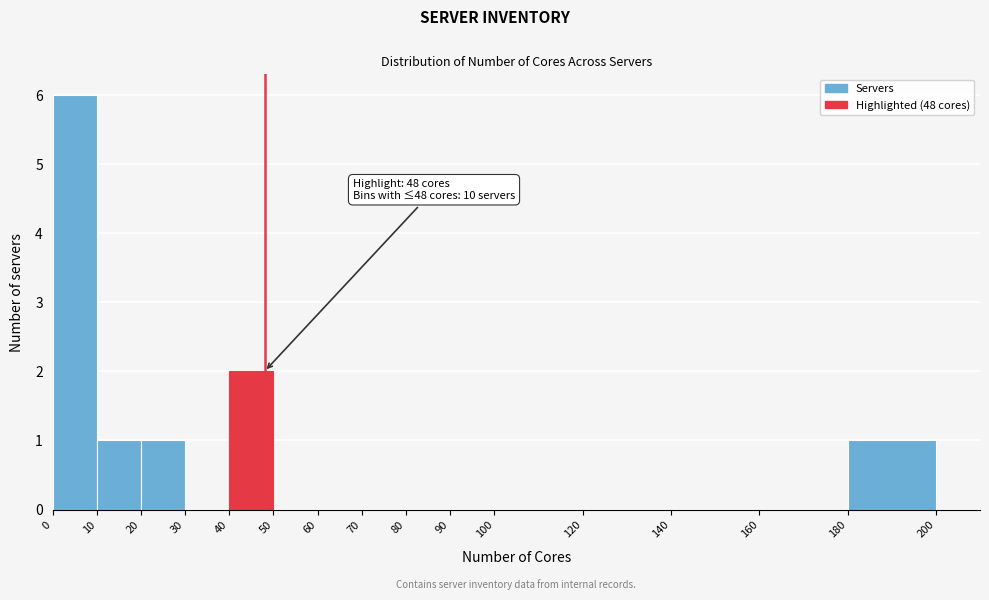

Which range on the x-axis has the tallest bar?

0 to 10